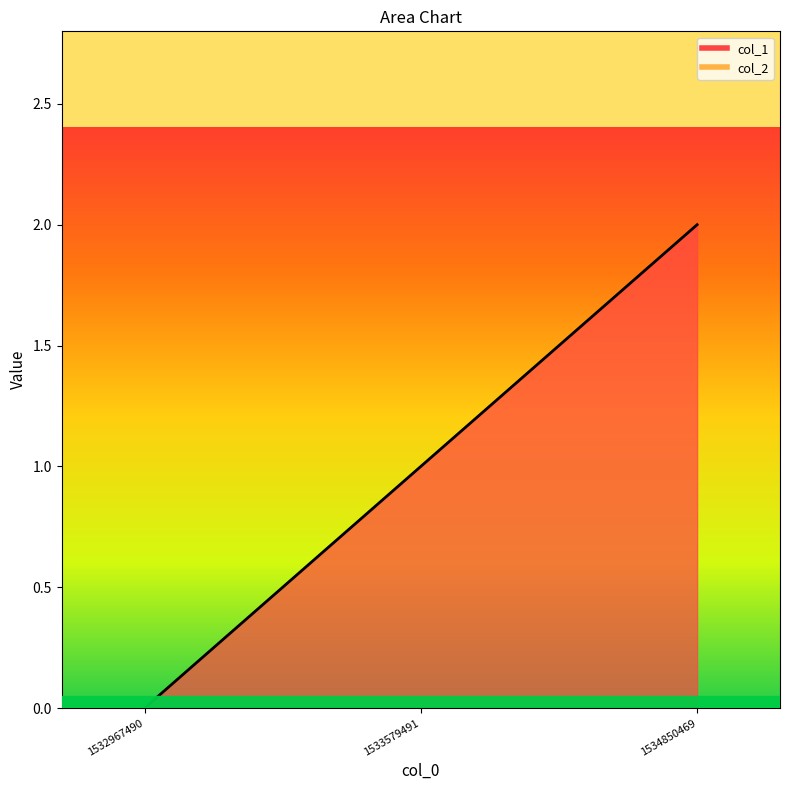

Reading left to right, what are all the values shown in this chart?

0	1	2